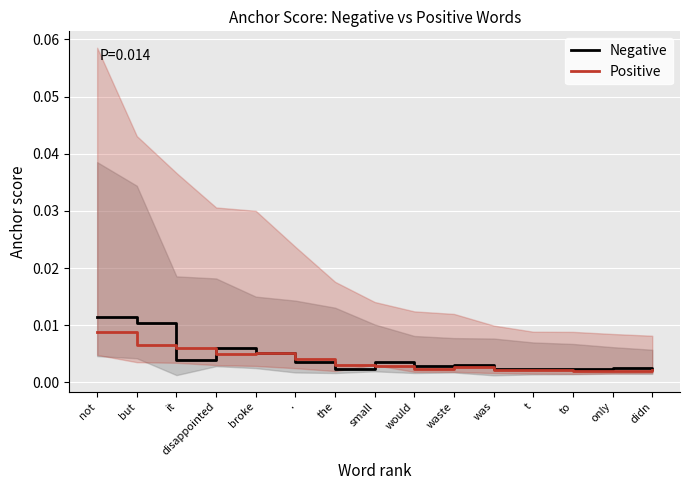

How many intersections are there between Negative and Positive?

4